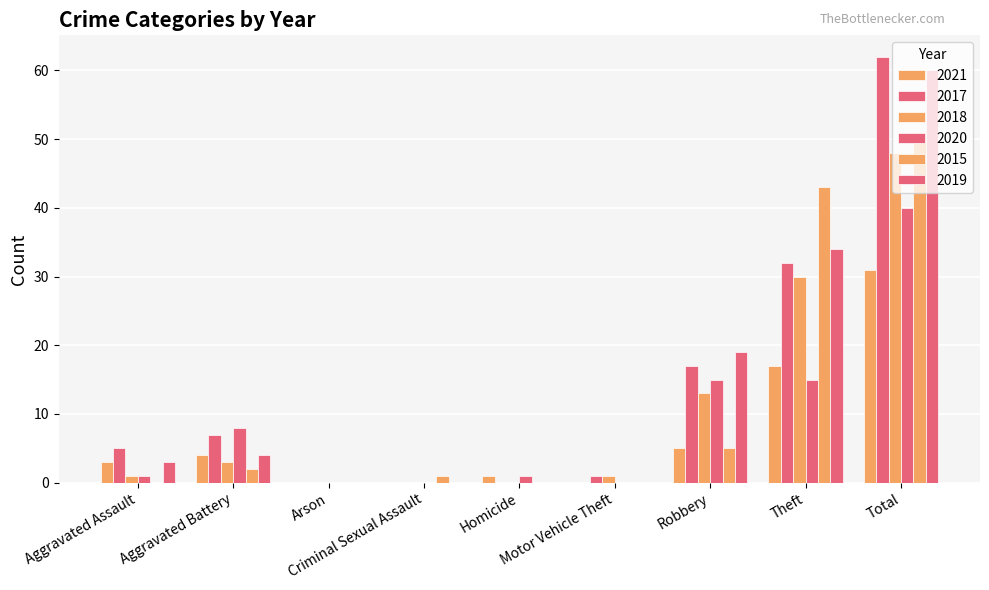

Which label corresponds to the smallest value in the chart?

Arson